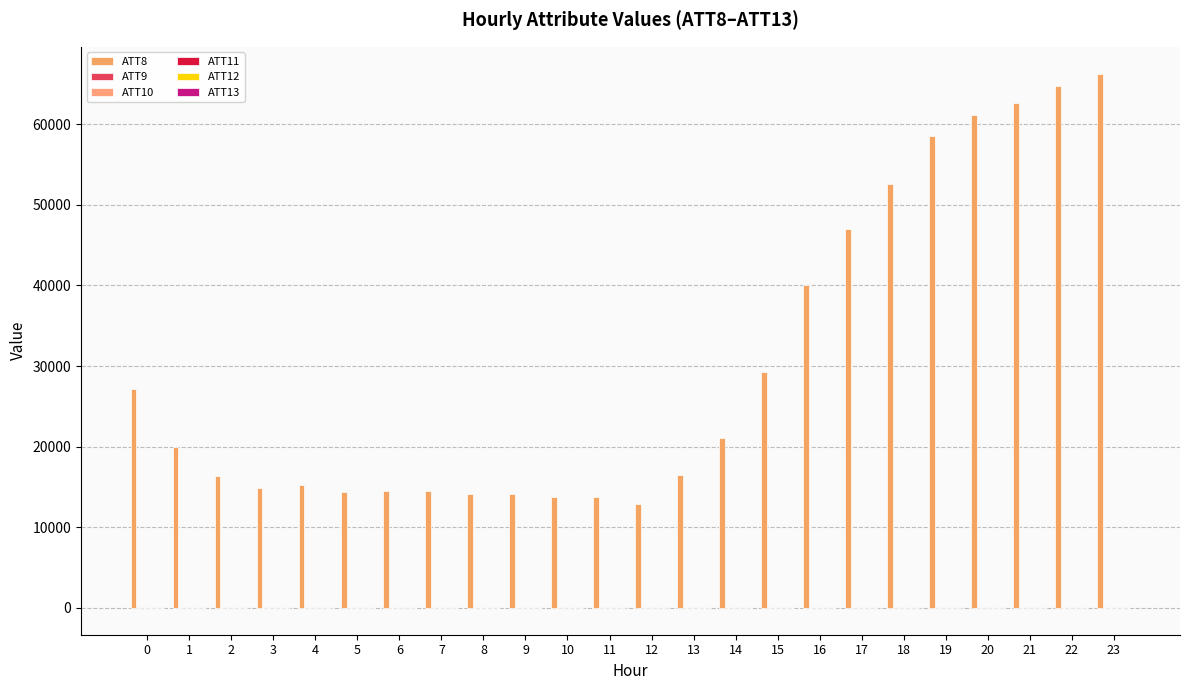

Between 14 and 20, which is larger?

20